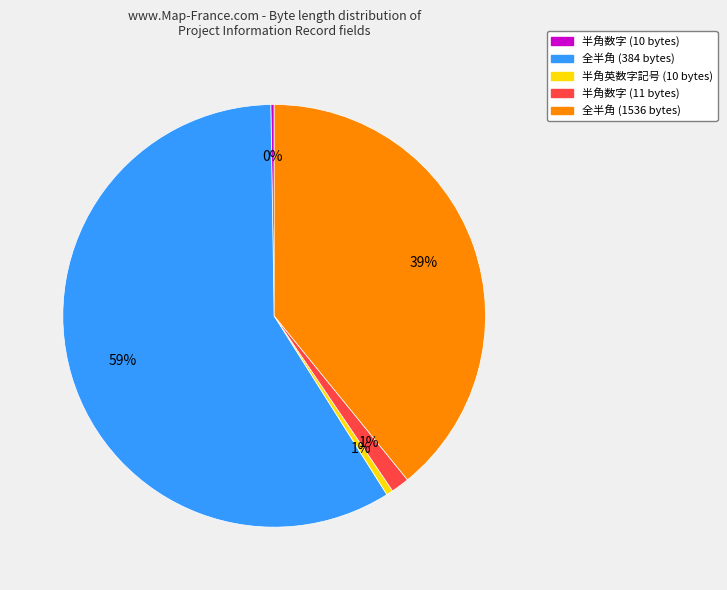

Does any single category account for the majority?

Yes